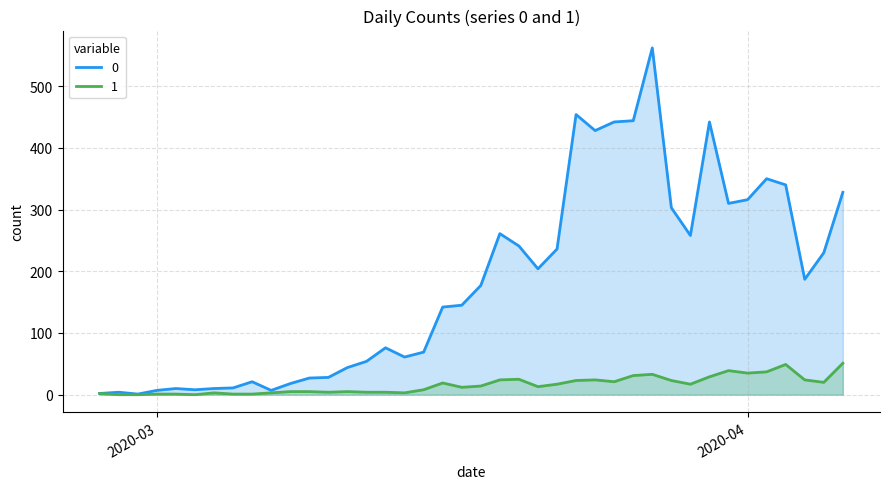

What is the spread (max minus min) of values at 2020-03-09?

22